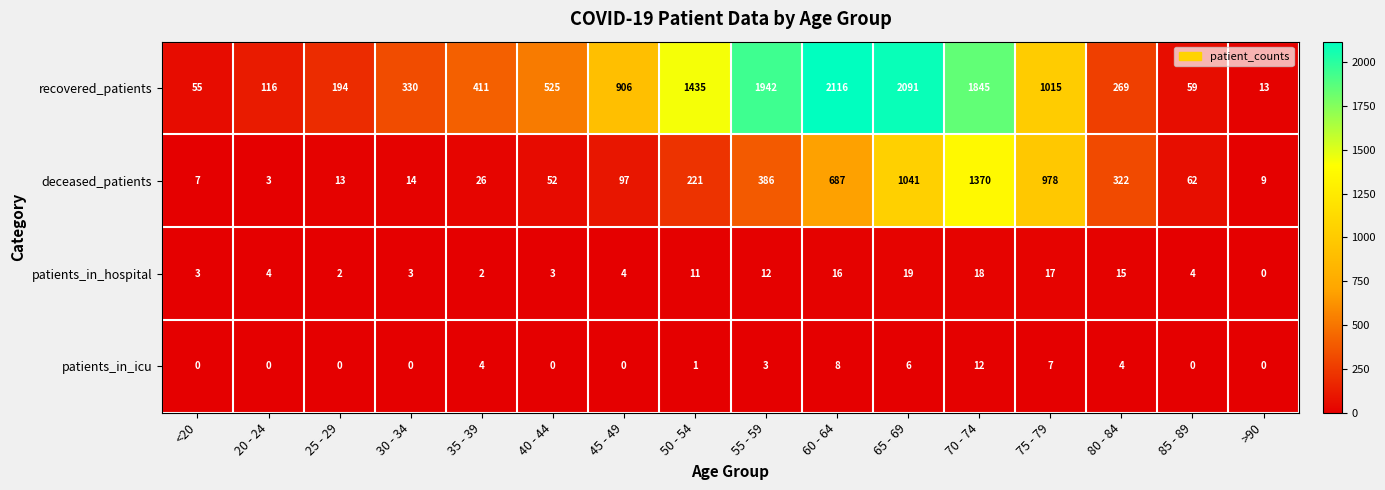

True or false: patients_in_icu has a value of 11 at 60 - 64.

False